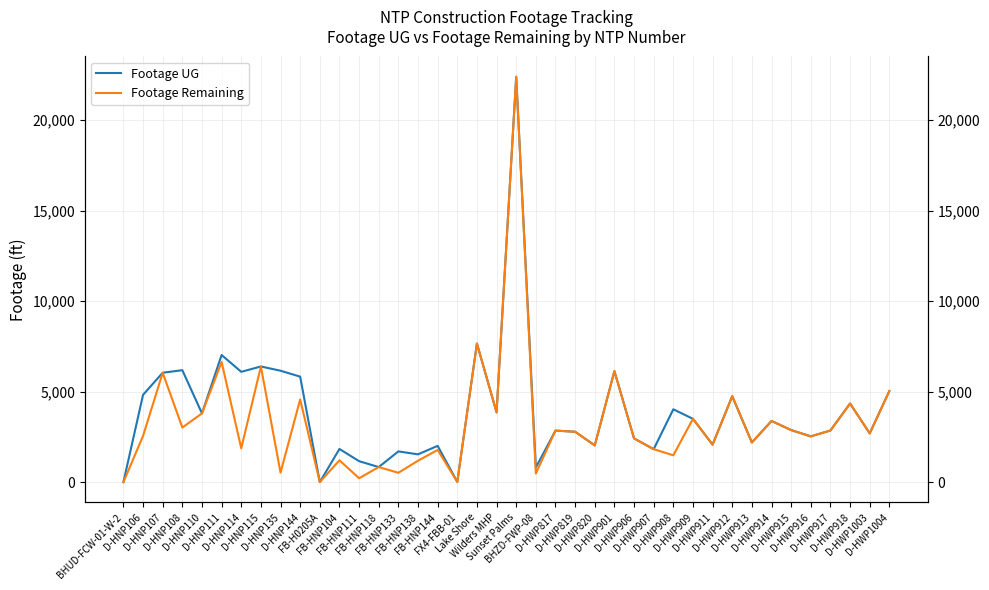

How many values in the Footage Remaining series exceed 2691?

19